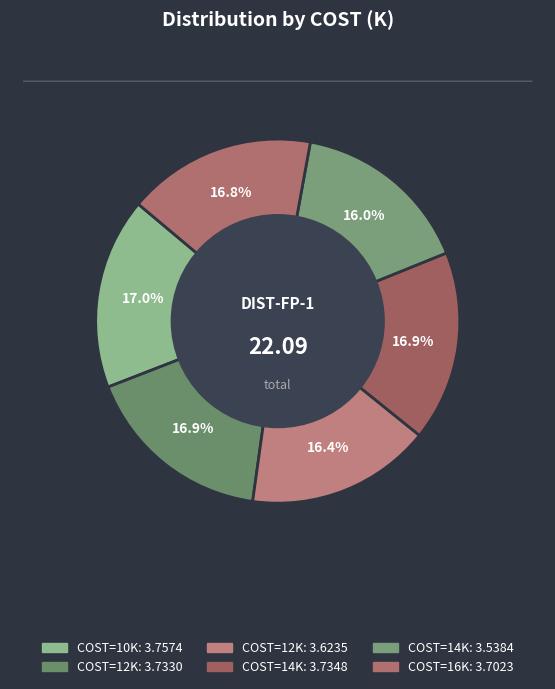

Count the number of slices in the pie.

6